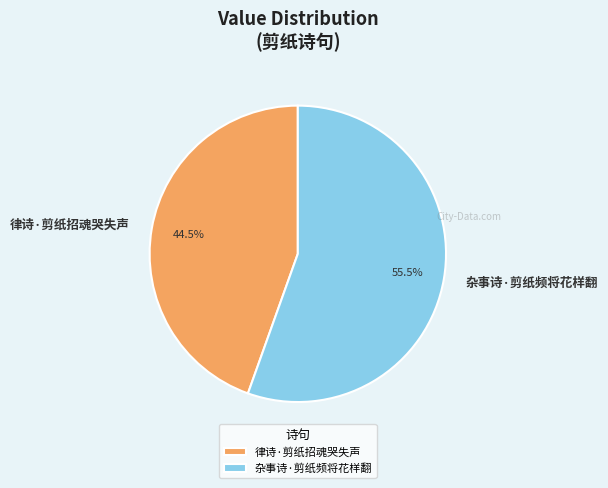

Which slice is the largest?

杂事诗·剪纸频将花样翻